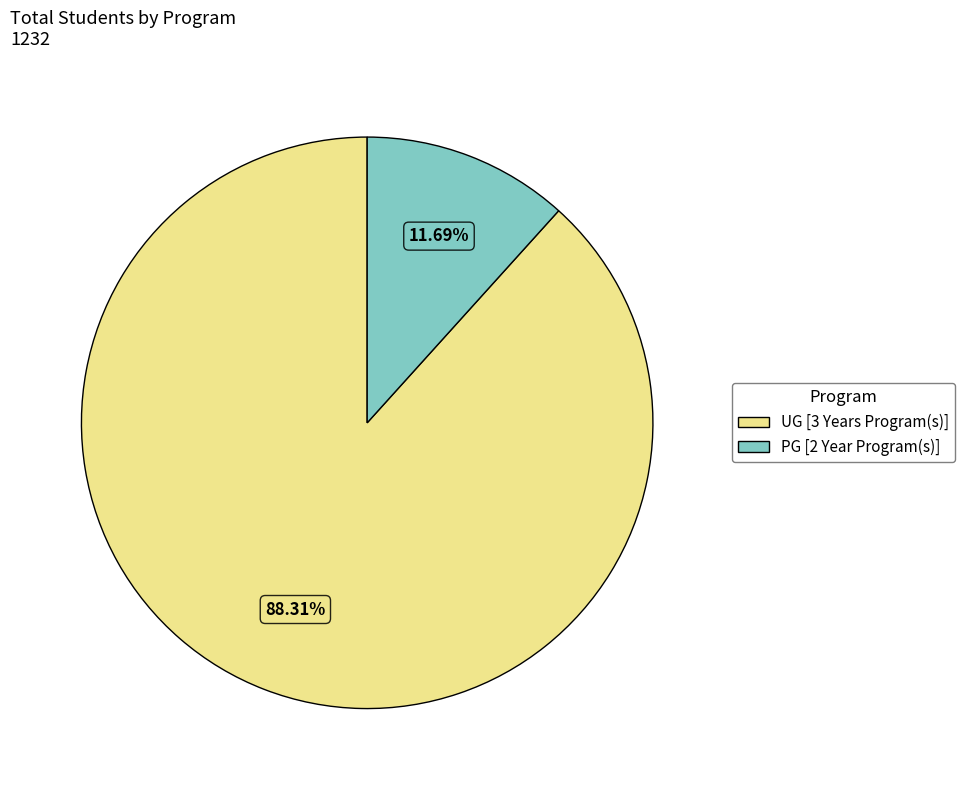

To the nearest percent, what percentage of the pie is PG [2 Year Program(s)]?

12%